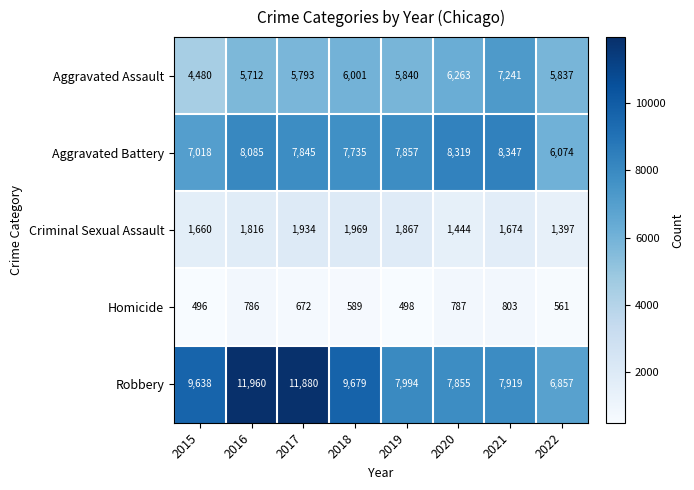

Read the Robbery value at 2018, to the nearest 50.

9700